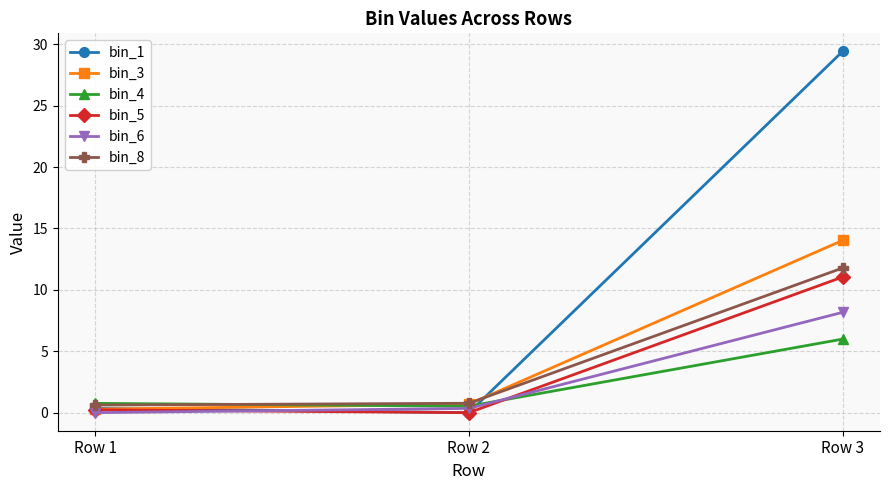

What is the spread (max minus min) of values at Row 3?

23.4